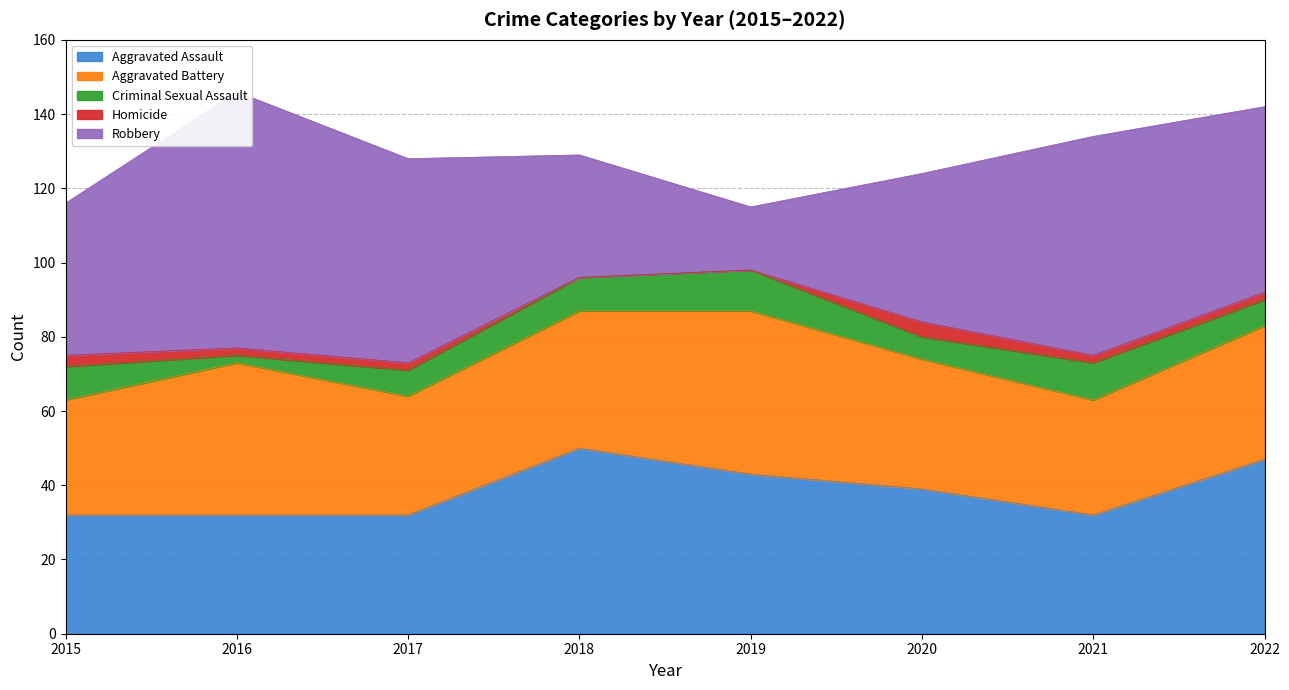

True or false: Aggravated Assault and Criminal Sexual Assault cross at least once.

False